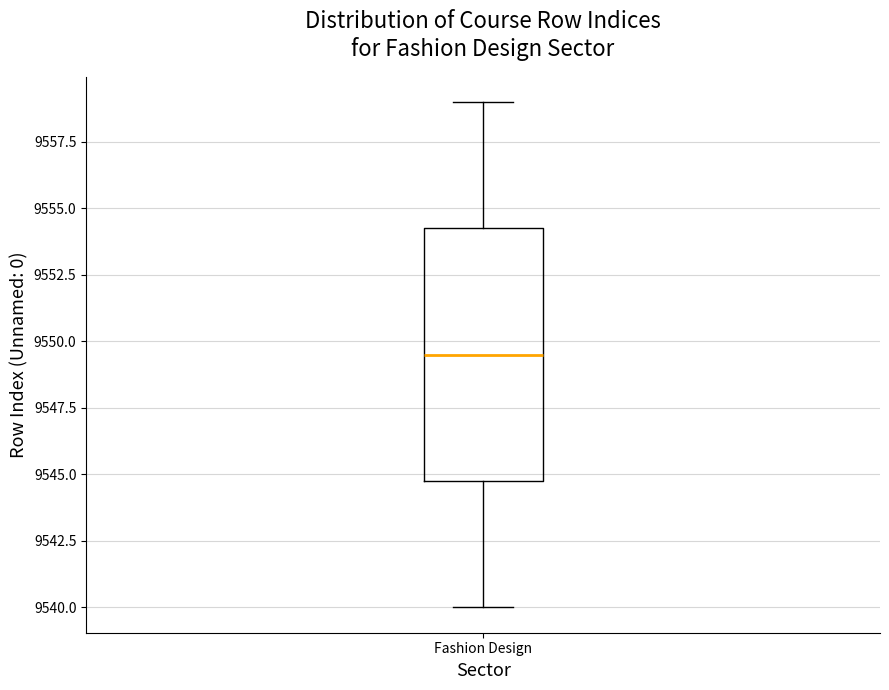

Transcribe this box plot: give where the median line is, the range the box spans, and where the two whiskers end, as read against the y-axis. The values are not printed on the chart, so give them approximately, as read against the axis.

median 9549.5, box 9545.0 to 9554.5, whiskers 9540.0 to 9559.0